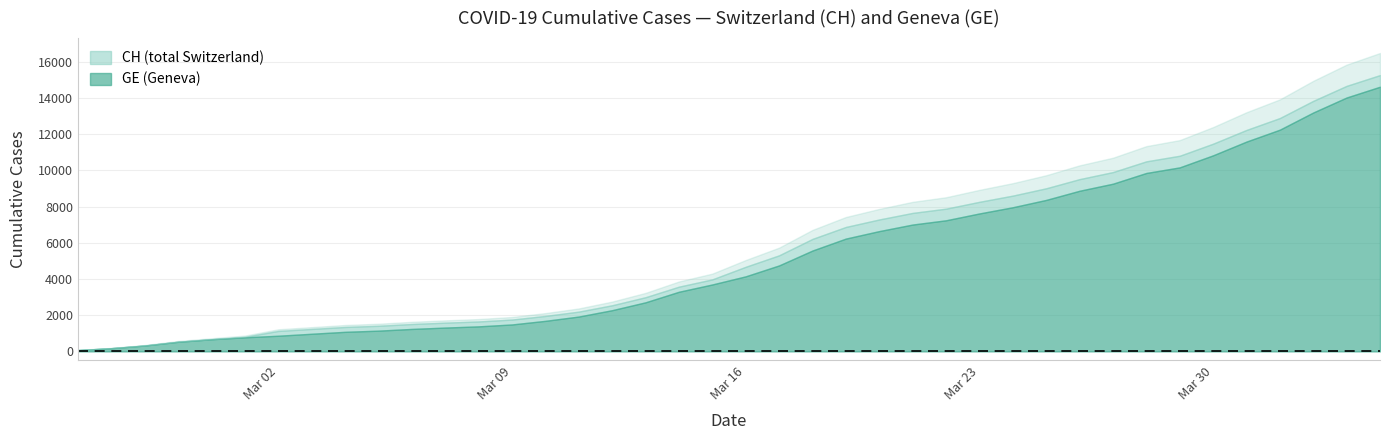

What position from the left is 2020-03-26?

31